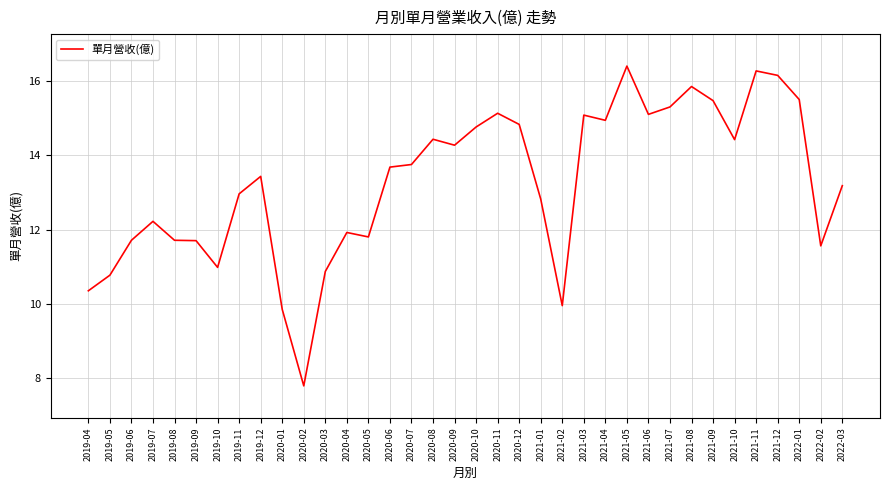

True or false: the data shows 10.9 at 2020-03.

True